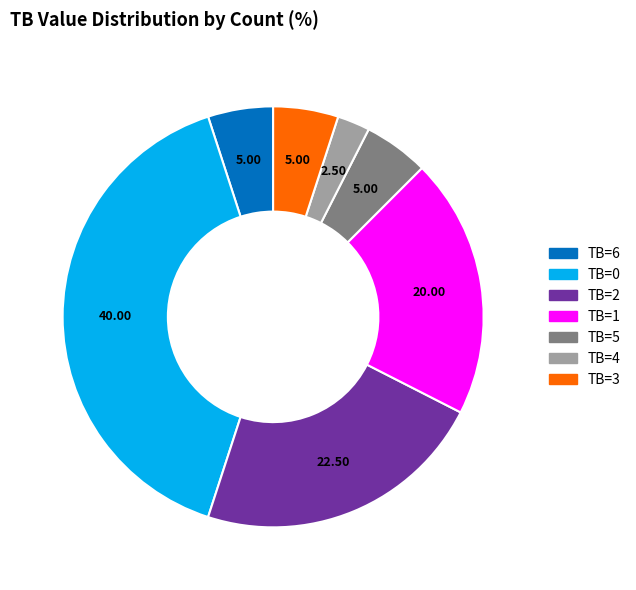

Is there a majority slice in this chart?

No